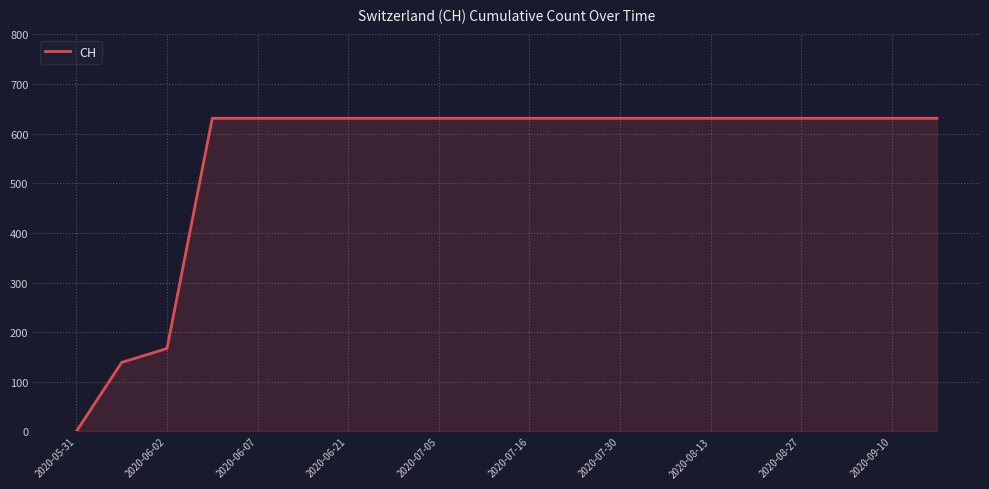

What is the maximum value shown in the chart?

631